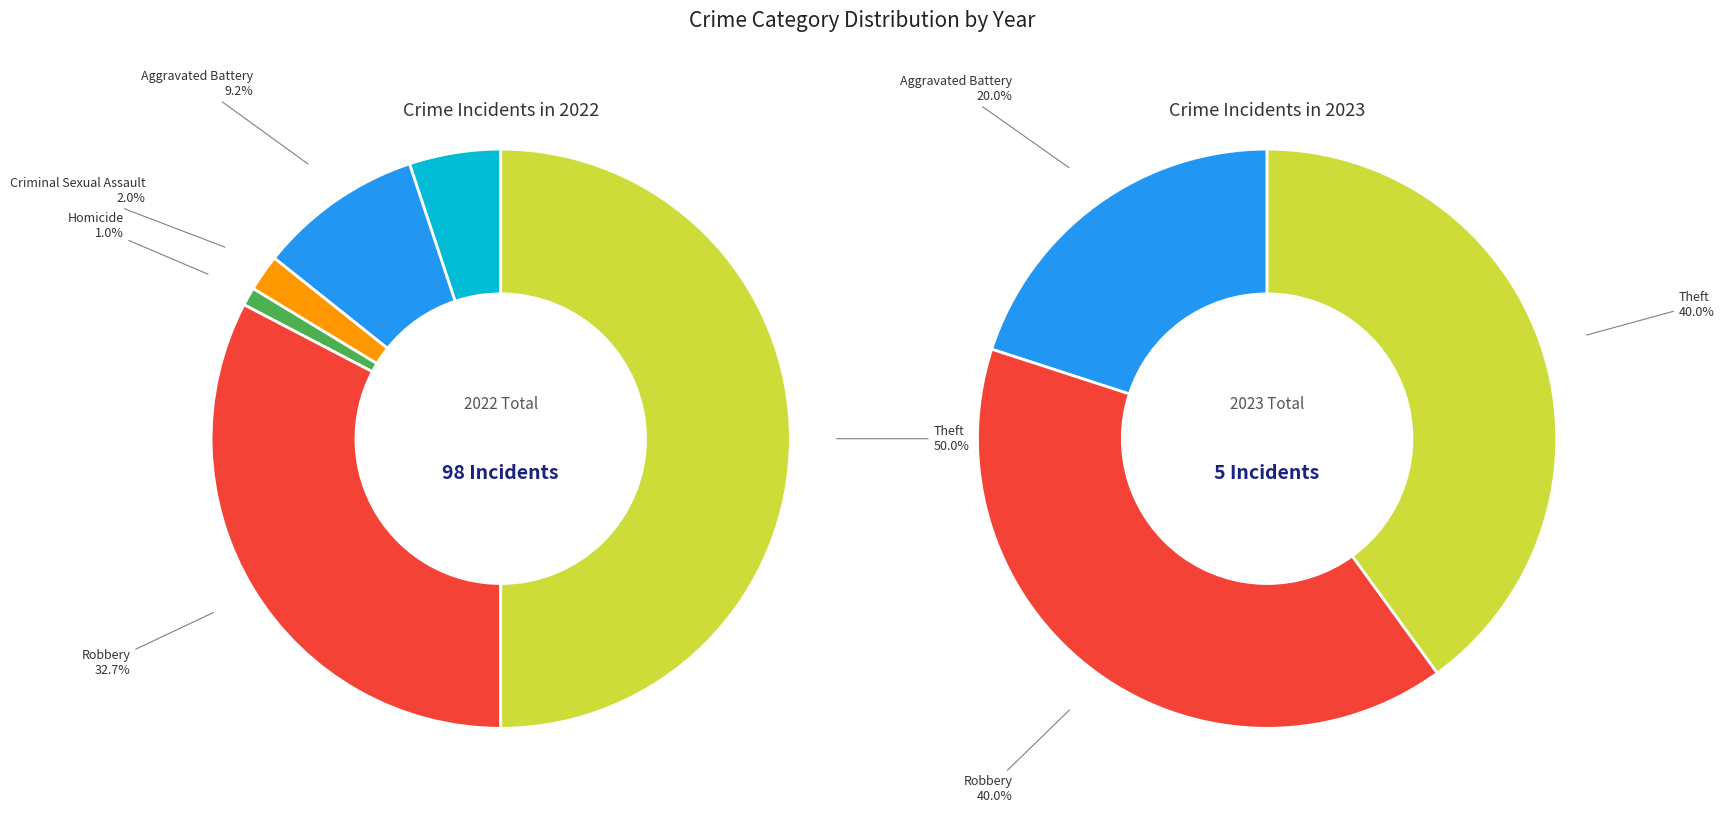

Rank the series at 4 from highest to lowest value.

values_2022, values_2023